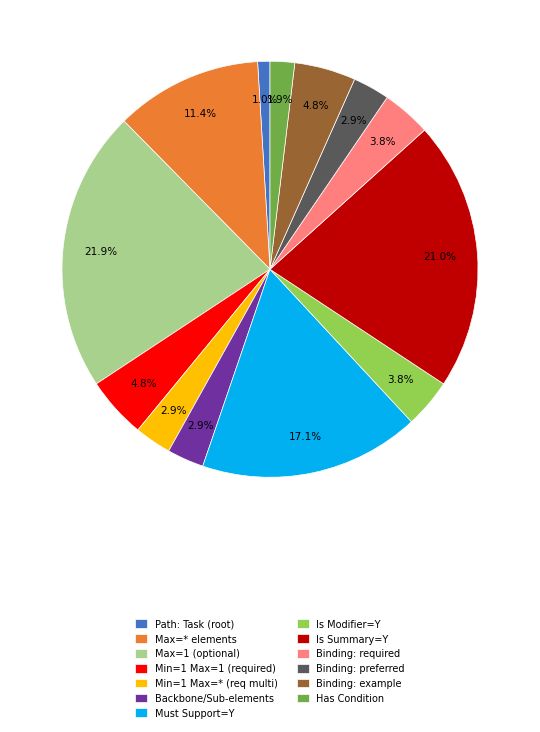

What is the total percentage of Path: Task (root) and Max=1 (optional)?

22.9%